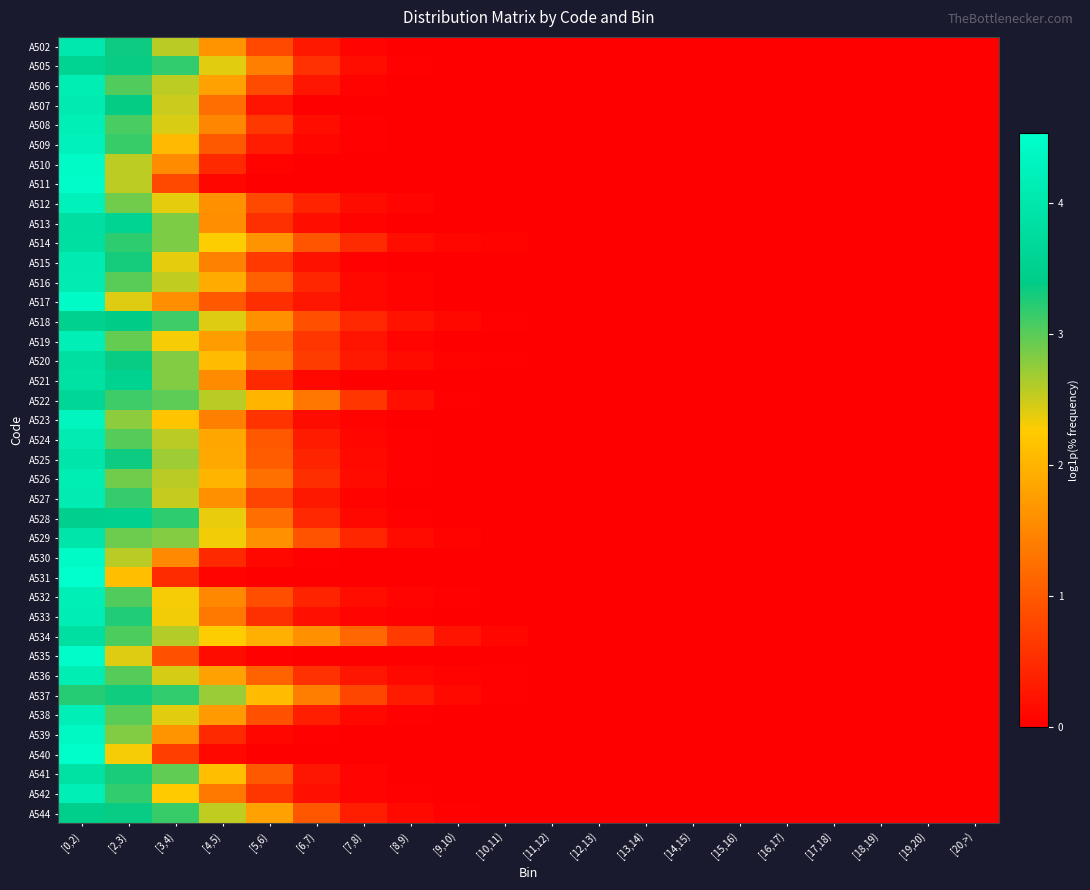

Rank the series at [19,20) from highest to lowest value.

A536, A502, A505, A506, A507, A508, A509, A510, A511, A512, A513, A514, A515, A516, A517, A518, A519, A520, A521, A522, A523, A524, A525, A526, A527, A528, A529, A530, A531, A532, A533, A534, A535, A537, A538, A539, A540, A541, A542, A544